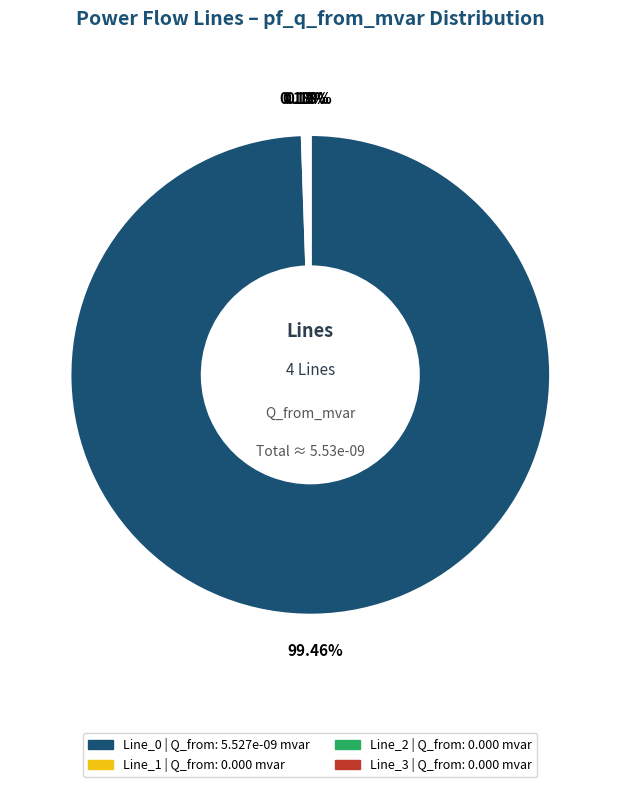

Does Line_0 | Q_from: 5.527e-09 mvar account for over 50% of the chart?

Yes